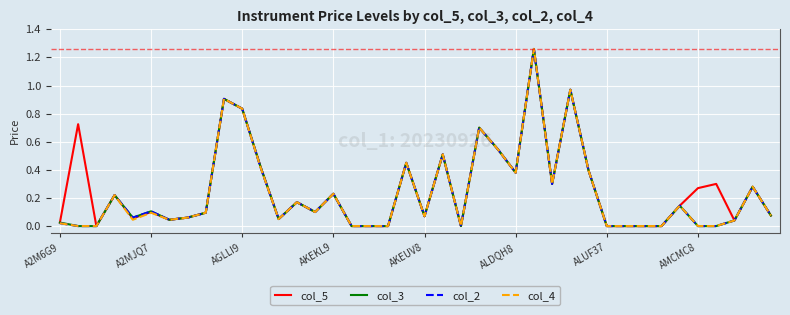

What are all the series names shown in the legend?

col_5, col_3, col_2, col_4